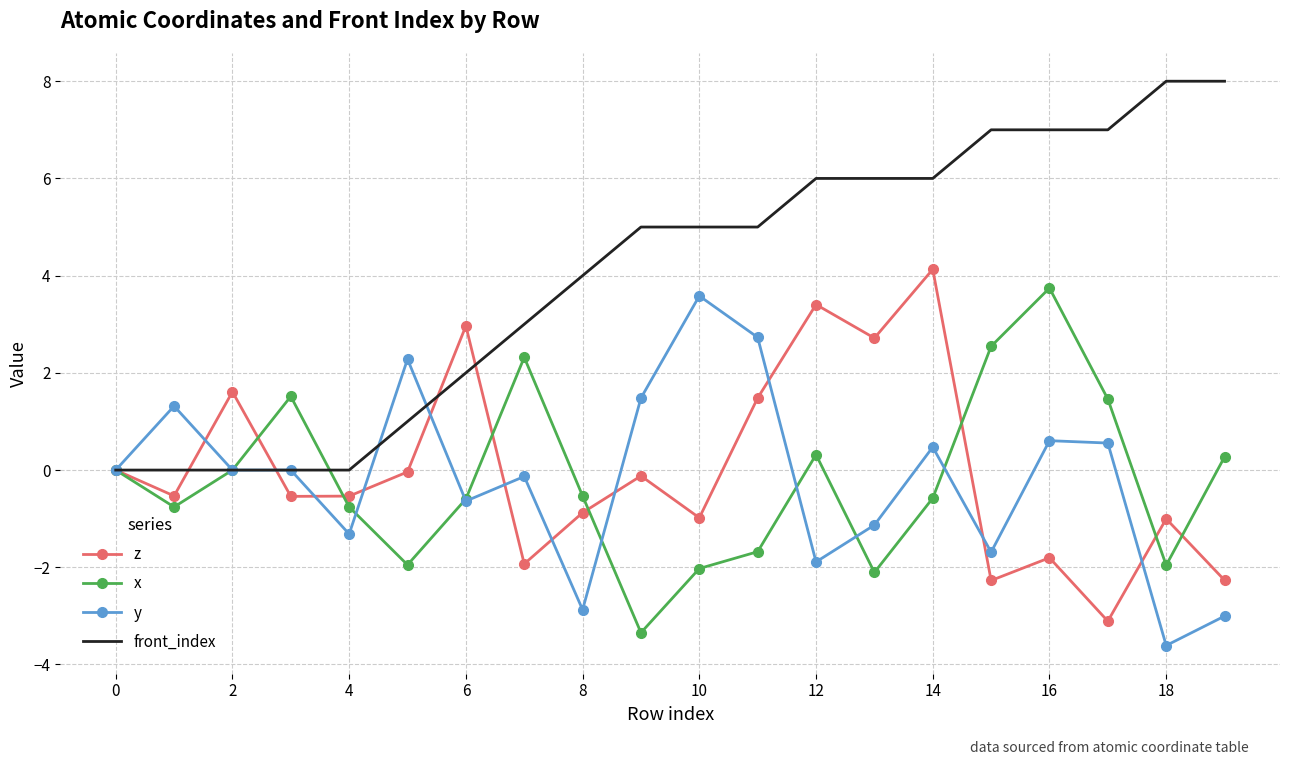

Which series has the largest total across all categories?

front_index